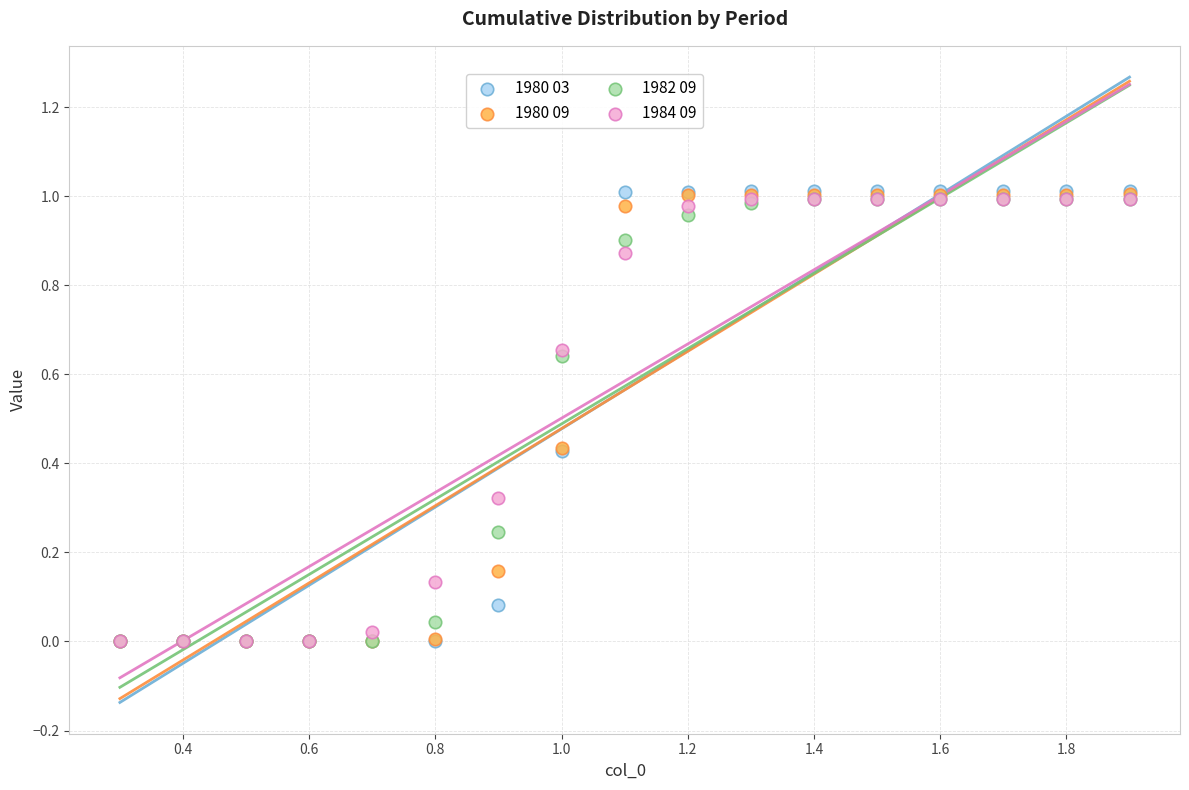

What are all the series names shown in the legend?

1980 03, 1980 09, 1982 09, 1984 09